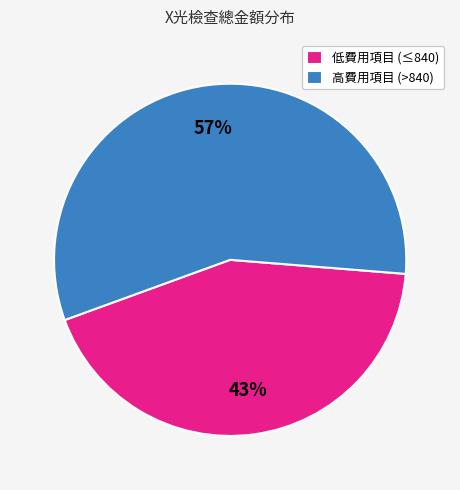

Does any single category account for the majority?

Yes